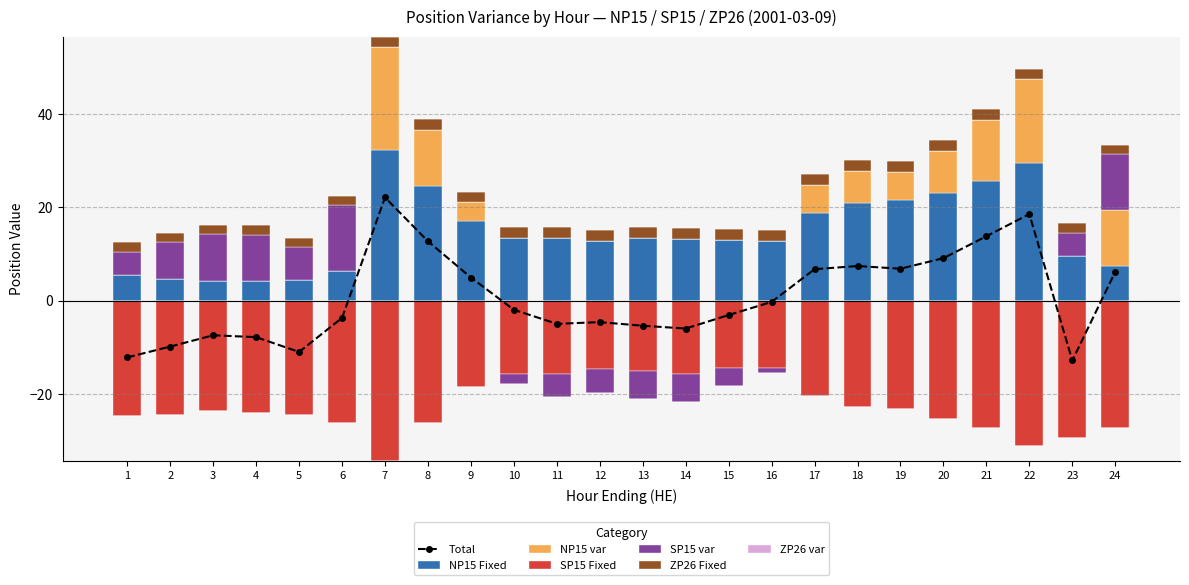

True or false: ZP26 Fixed has a value of 3.2 at 3.

False